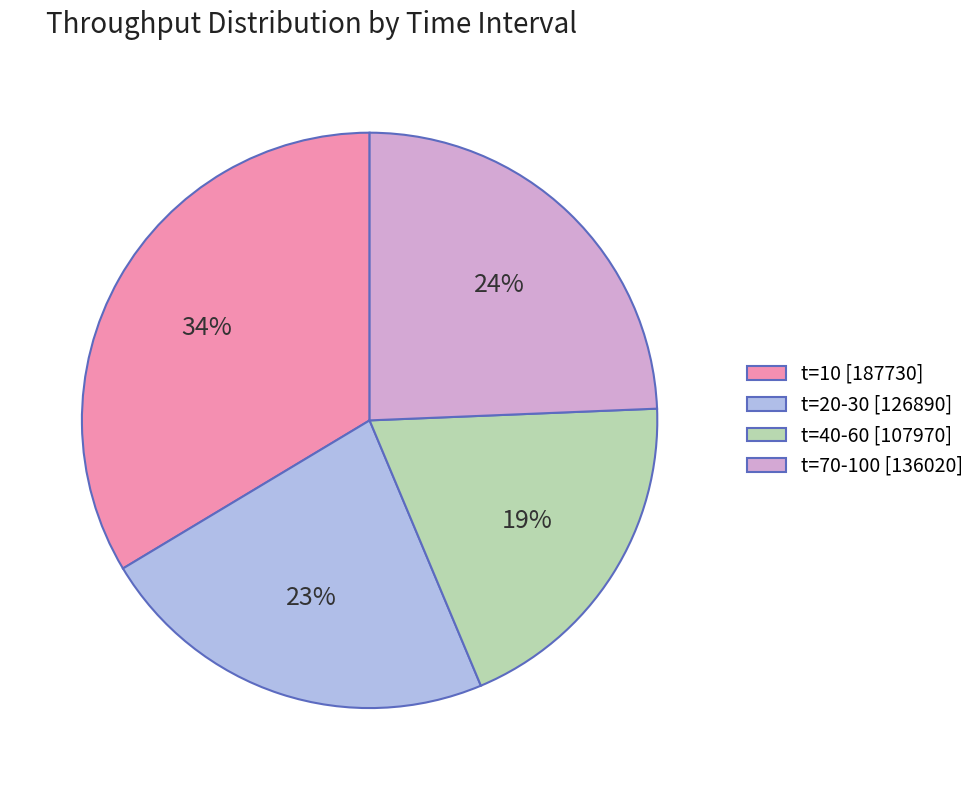

What percentage is the t=20-30 [126890] slice, to the nearest percent?

23%